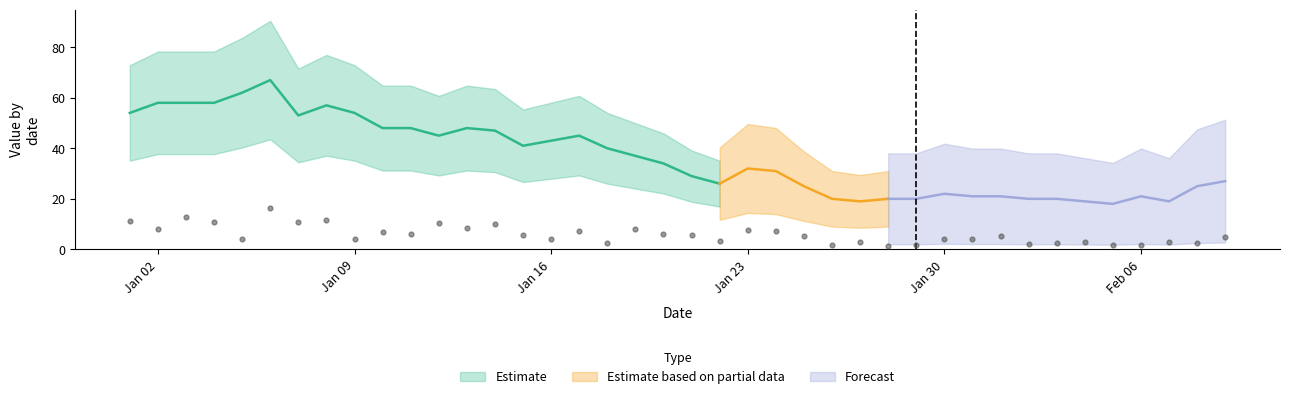

Between 29 and 25, which is larger?

29